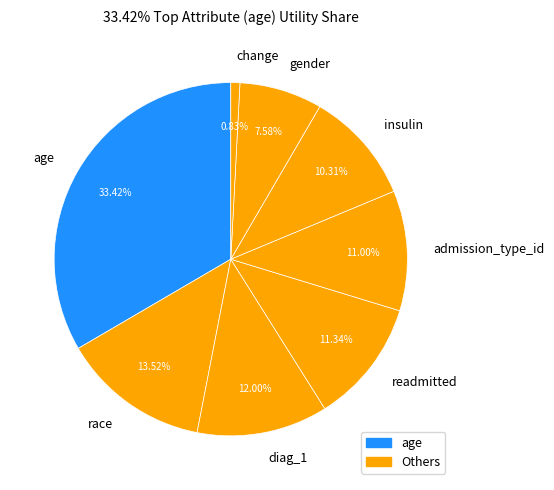

To the nearest percent, what percentage of the pie is age?

33%